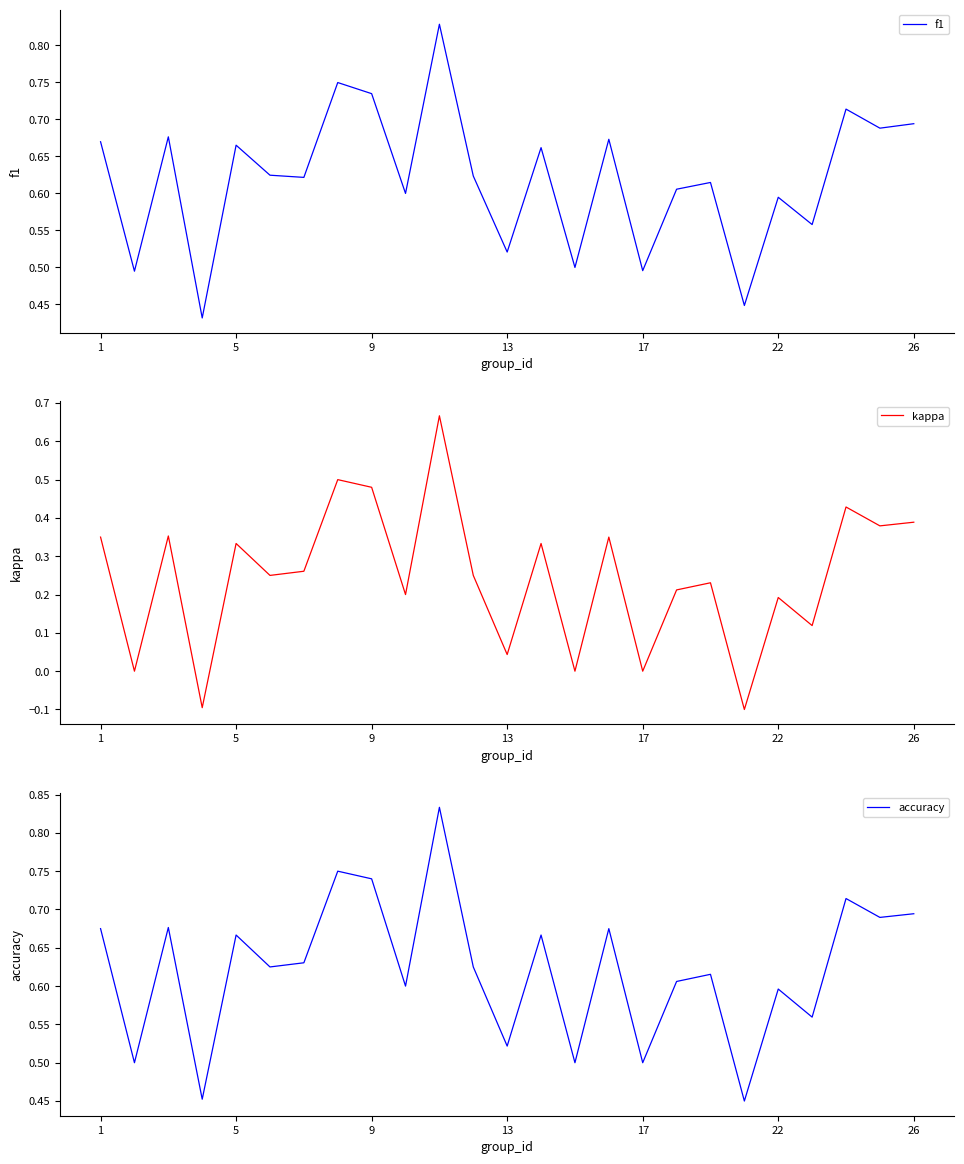

The accuracy series shows 0.2 at 26. True or false?

False